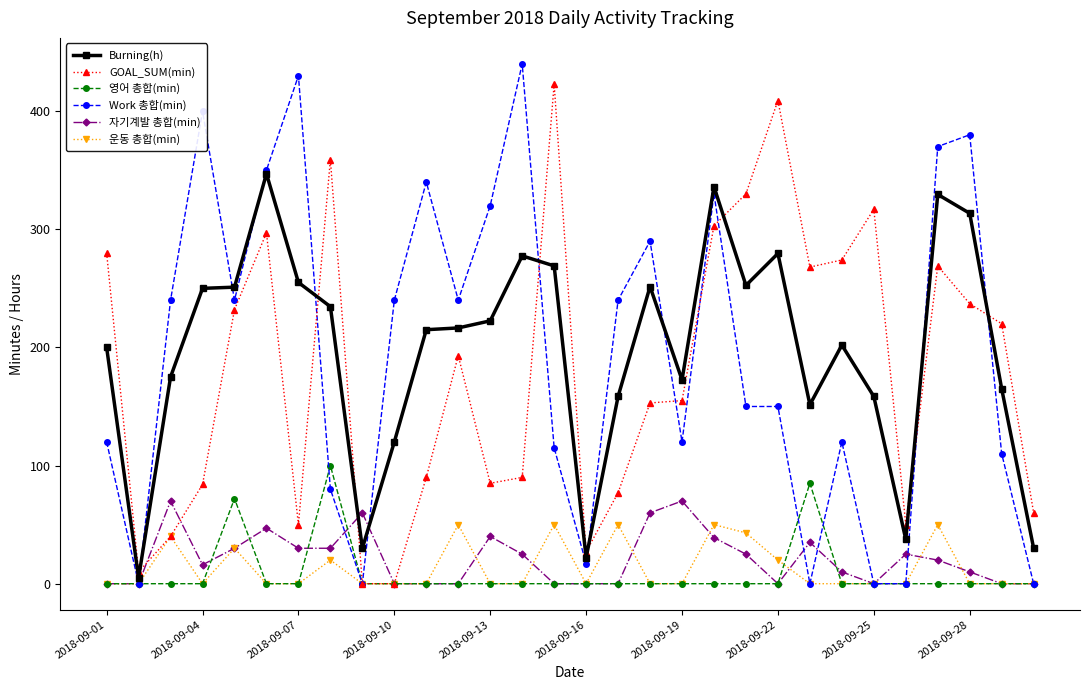

After their last crossing, which series has the higher values: 자기계발 총합(min) or Burning(h)?

Burning(h)